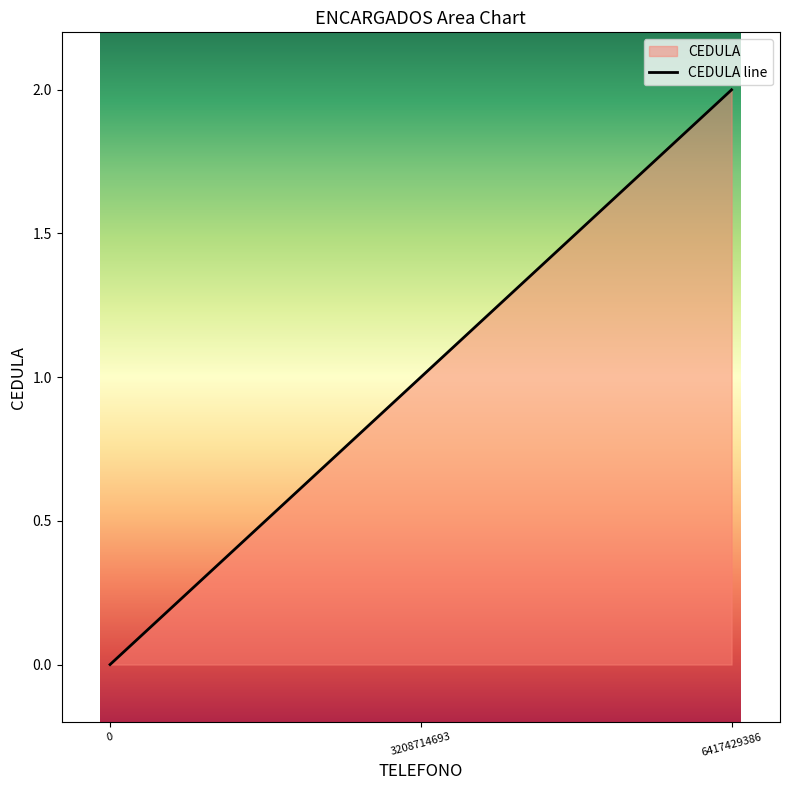

How many values are below 1?

1